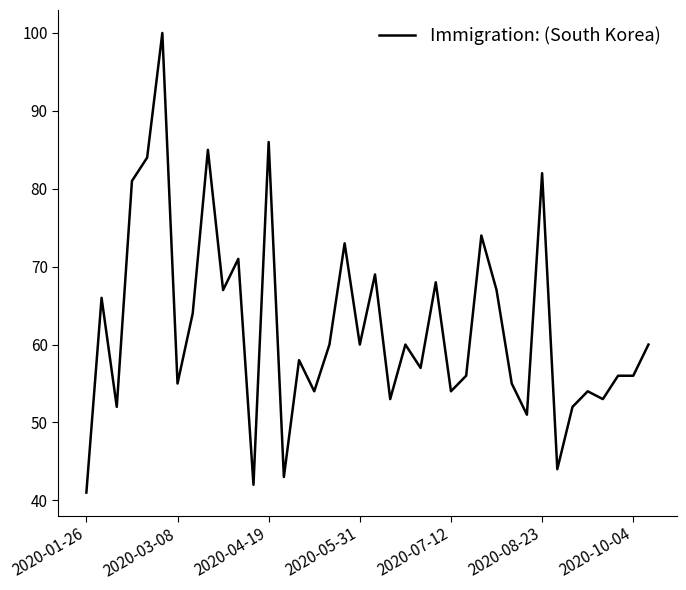

Does the chart display data point markers on the line(s)?

No